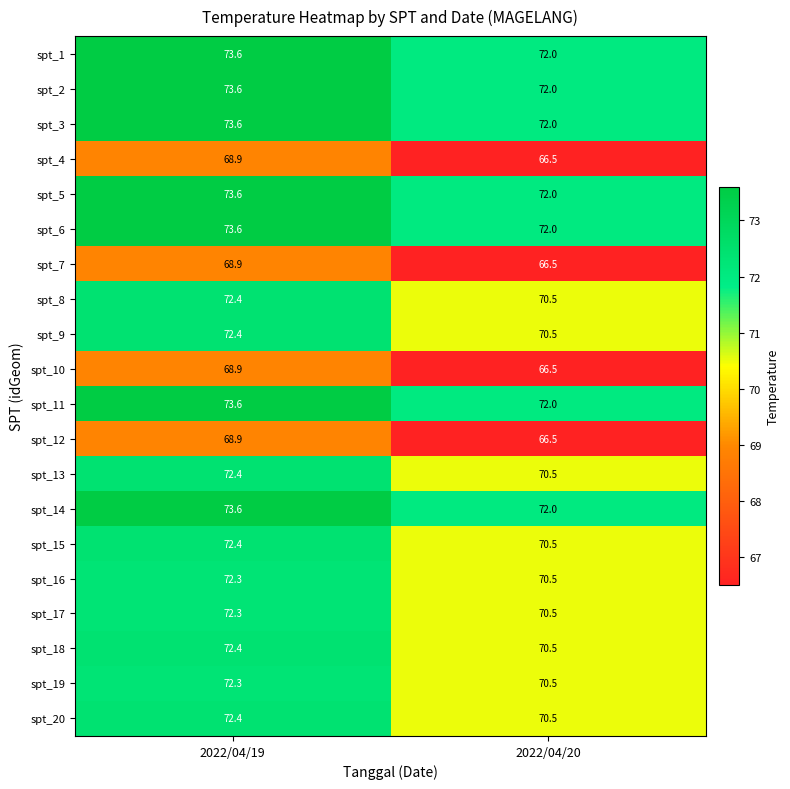

The value of spt_9 at 2022/04/19 is 72.4. True or false?

True